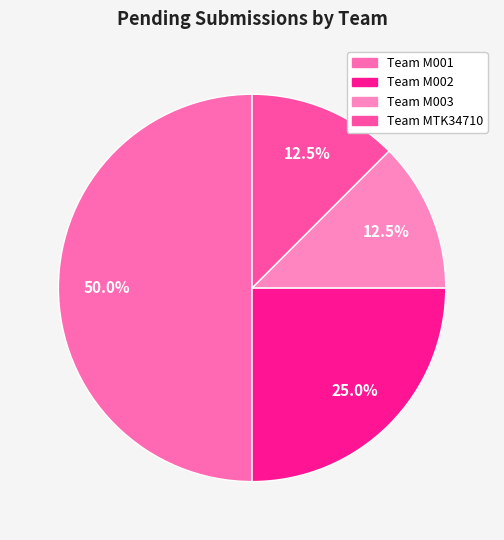

To the nearest percent, what percentage of the pie is Team M003?

12%